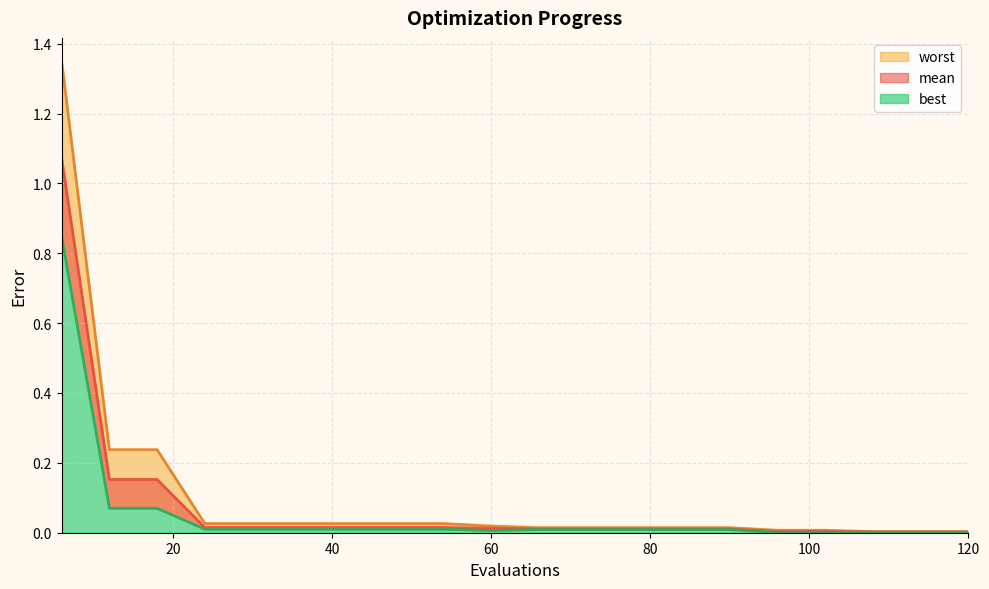

At how many categories does at least one series exceed 0?

20